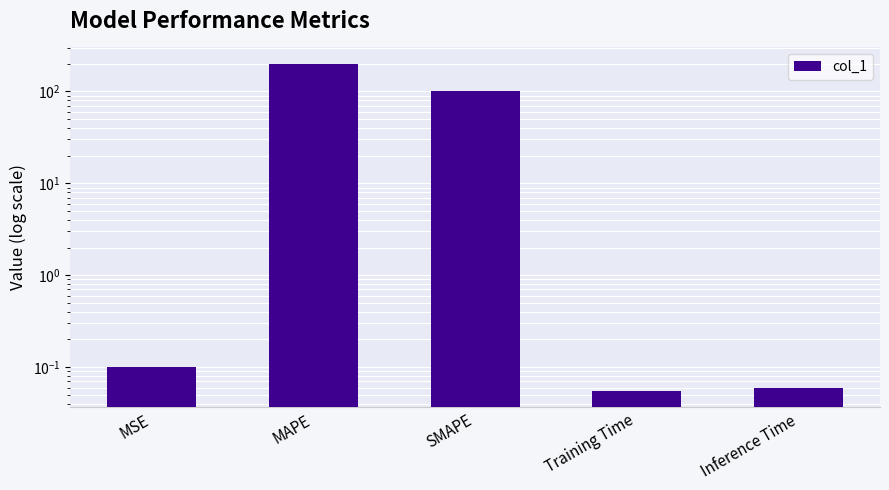

Is it true that the value at Inference Time is 0.1?

True